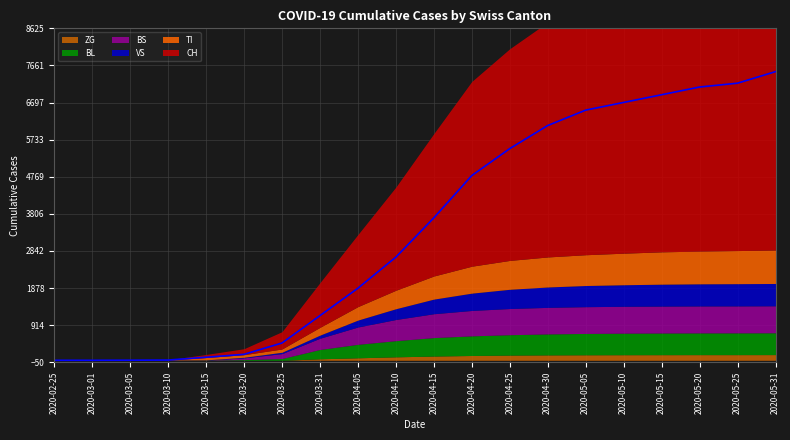

Is it true that VS equals 2 at 2020-03-05?

True